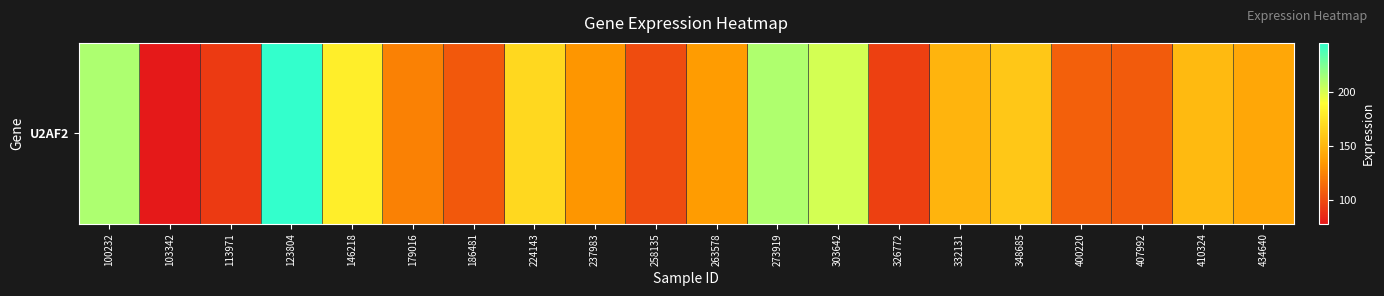

List the labels in order of value, largest first.

123804, 100232, 273919, 303642, 146218, 224143, 348685, 410324, 332131, 434640, 263578, 237983, 179016, 400220, 407992, 186481, 258135, 326772, 113971, 103342